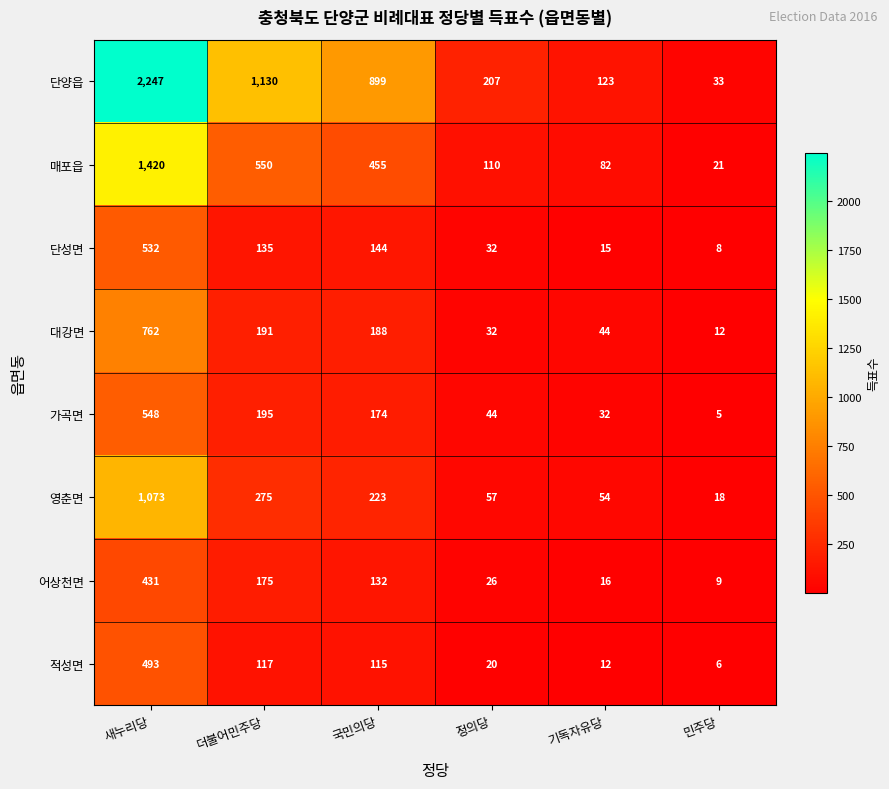

The 단성면 series shows 532 at 새누리당. True or false?

True